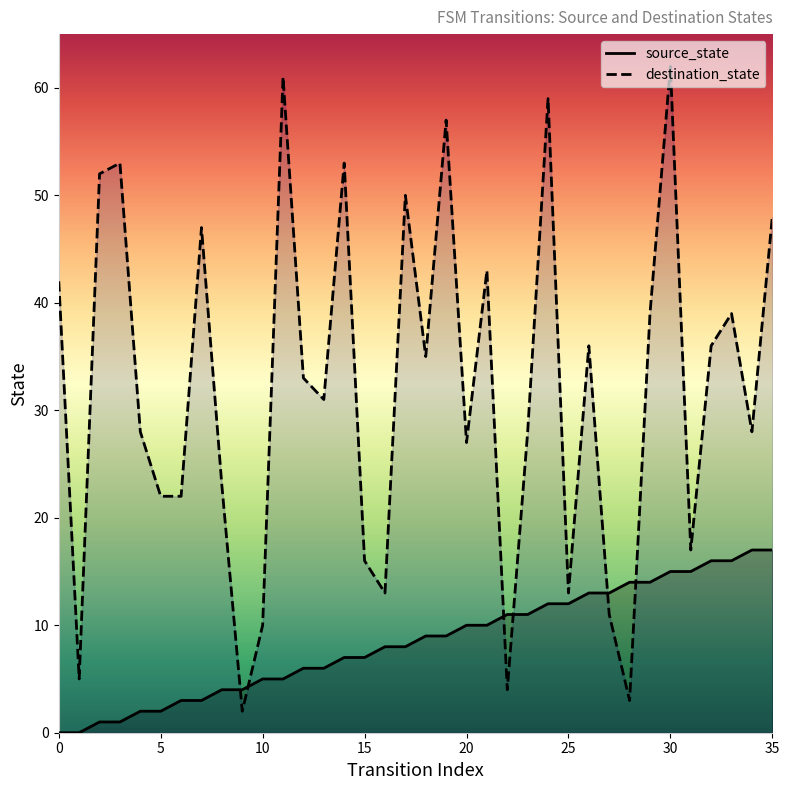

Reading left to right, extract all data points from this chart.

source_state: 0	0	1	1	2	2	3	3	4	4	5	5	6	6	7	7	8	8	9	9	10	10	11	11	12	12	13	13	14	14	15	15	16	16	17	17
destination_state: 42	5	52	53	28	22	22	47	23	2	10	61	33	31	53	16	13	50	35	57	27	43	4	28	59	13	36	11	3	39	62	17	36	39	28	48